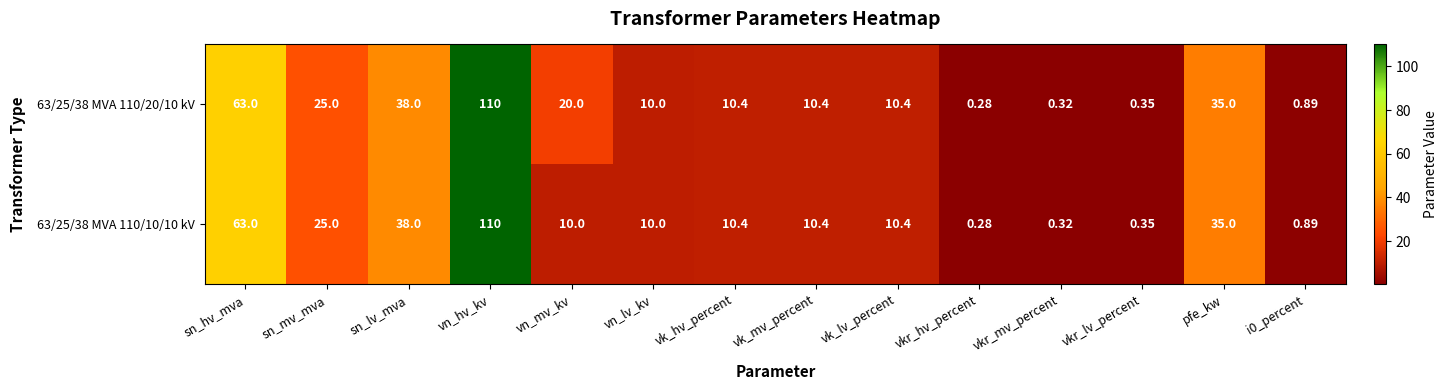

At which label is 63/25/38 MVA 110/10/10 kV closest to 55?

sn_hv_mva